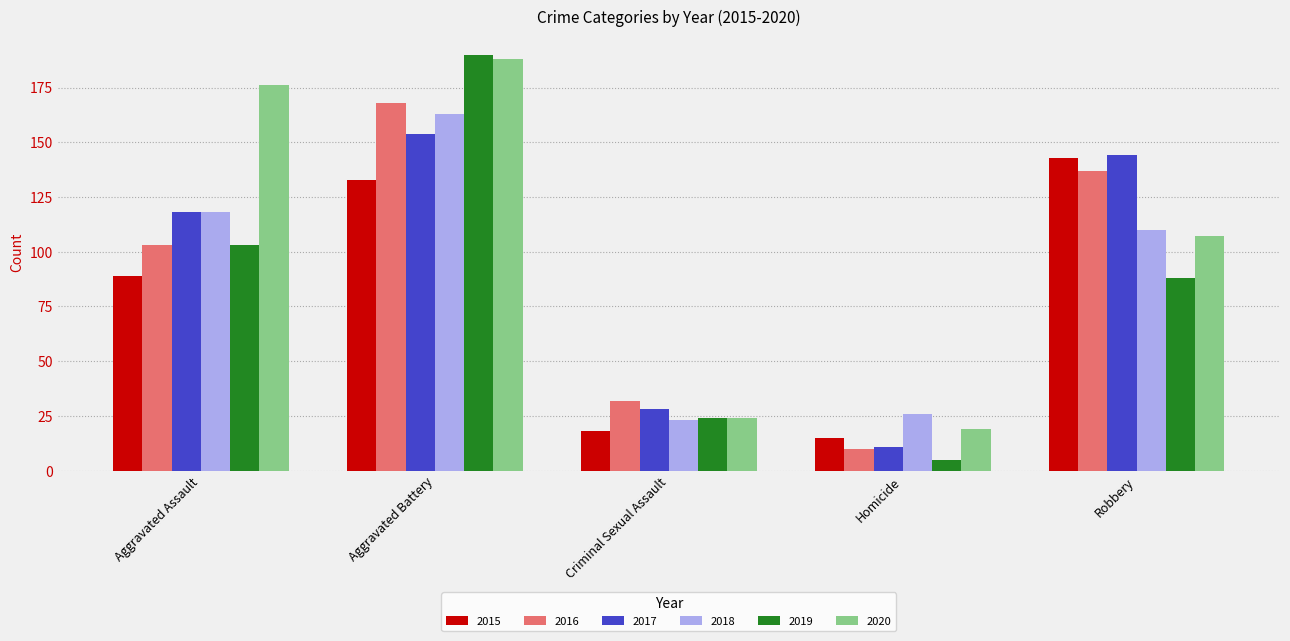

Which series has the largest total across all categories?

2020